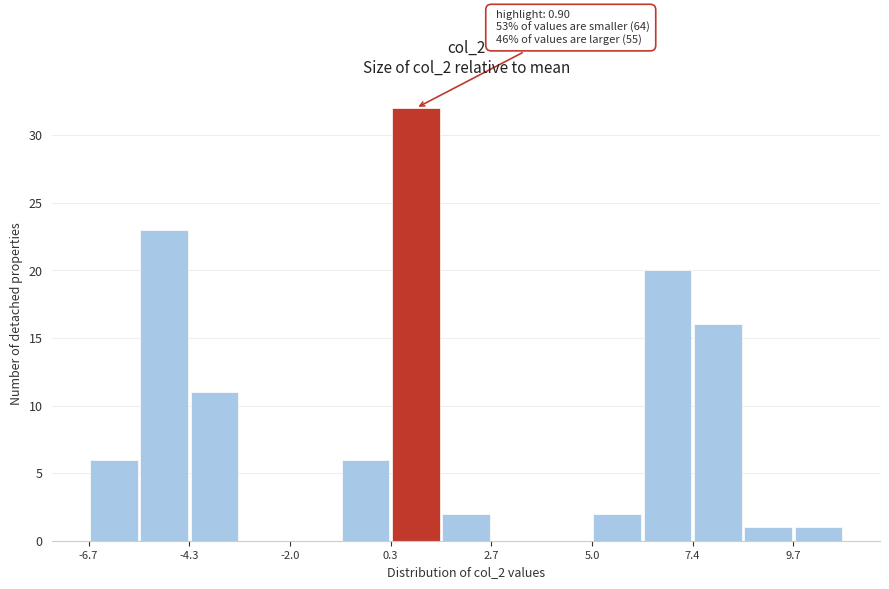

Around what value on the x-axis is the tallest bar? Give the approximate position of its centre, as read against the axis.

1.0